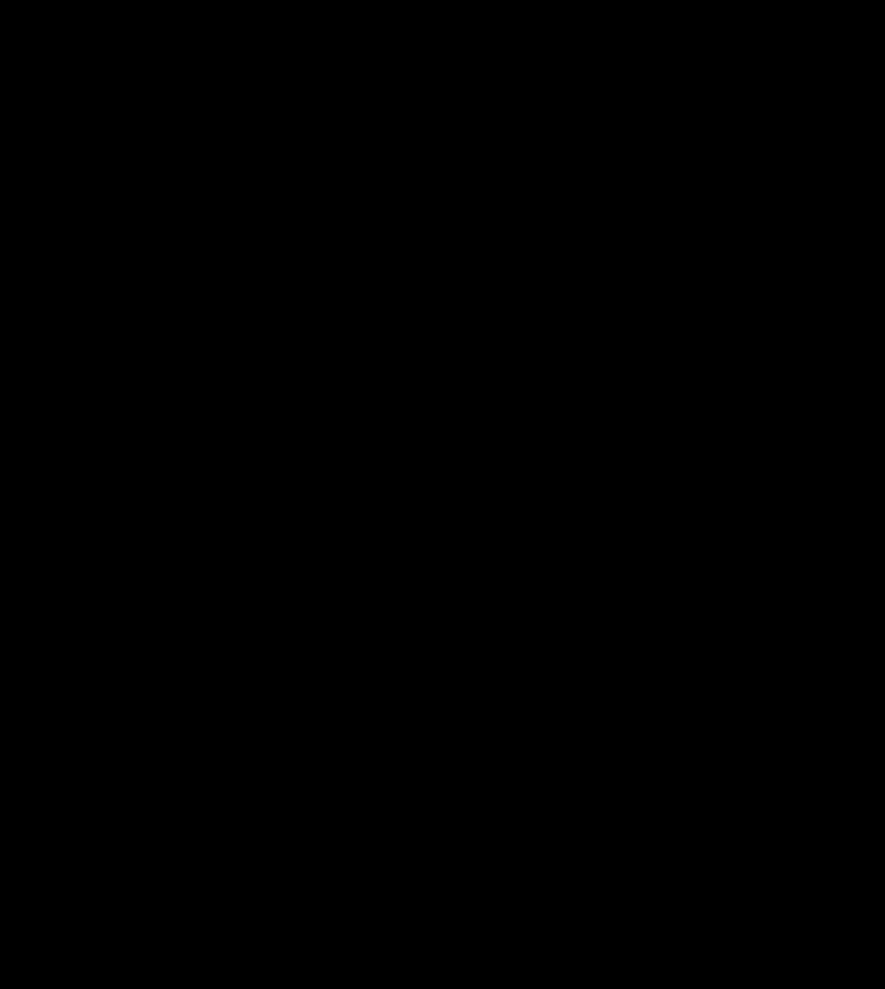

What is the range of Y values (max minus min)?

6.0